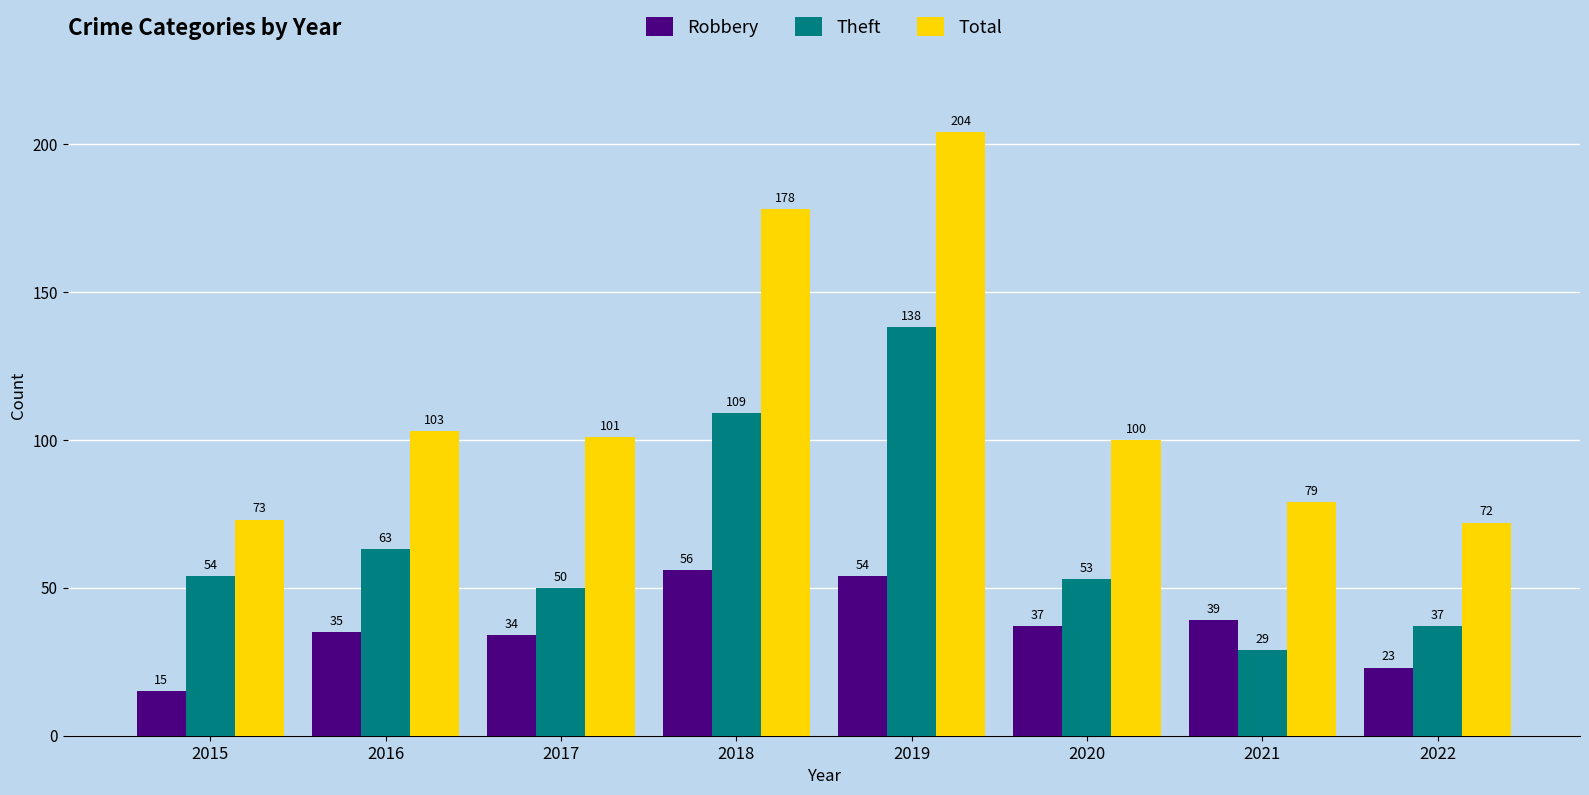

Which series has the largest total across all categories?

Total